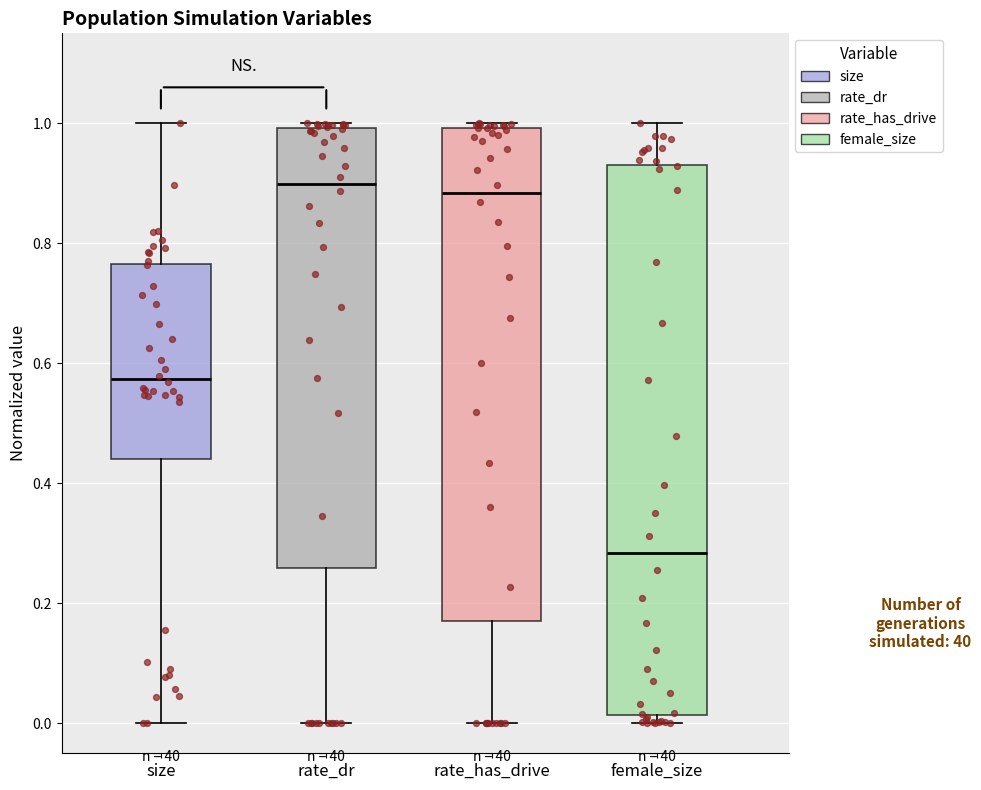

Reading left to right, transcribe this box plot: for each box, give where its median line is, the range the box spans, and where its two whiskers end, as read against the y-axis. The values are not printed on the chart, so give them approximately, as read against the axis.

size: median 0.58, box 0.44 to 0.76, whiskers 0.00 to 1.00
rate_dr: median 0.90, box 0.26 to 1.00, whiskers 0.00 to 1.00 (just above the box's upper edge)
rate_has_drive: median 0.88, box 0.18 to 1.00, whiskers 0.00 to 1.00 (just above the box's upper edge)
female_size: median 0.28, box 0.02 to 0.94, whiskers 0.00 to 1.00